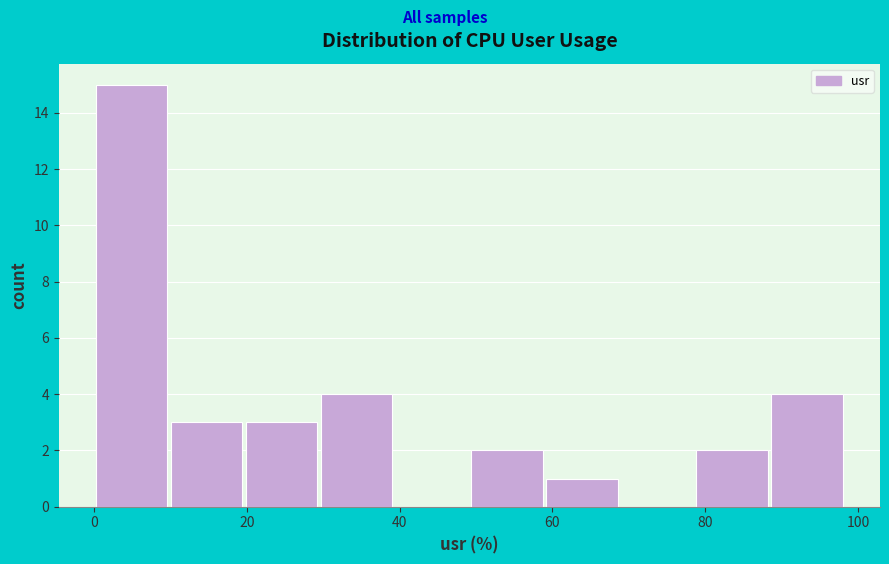

Which range on the x-axis has the tallest bar?

0 to 10